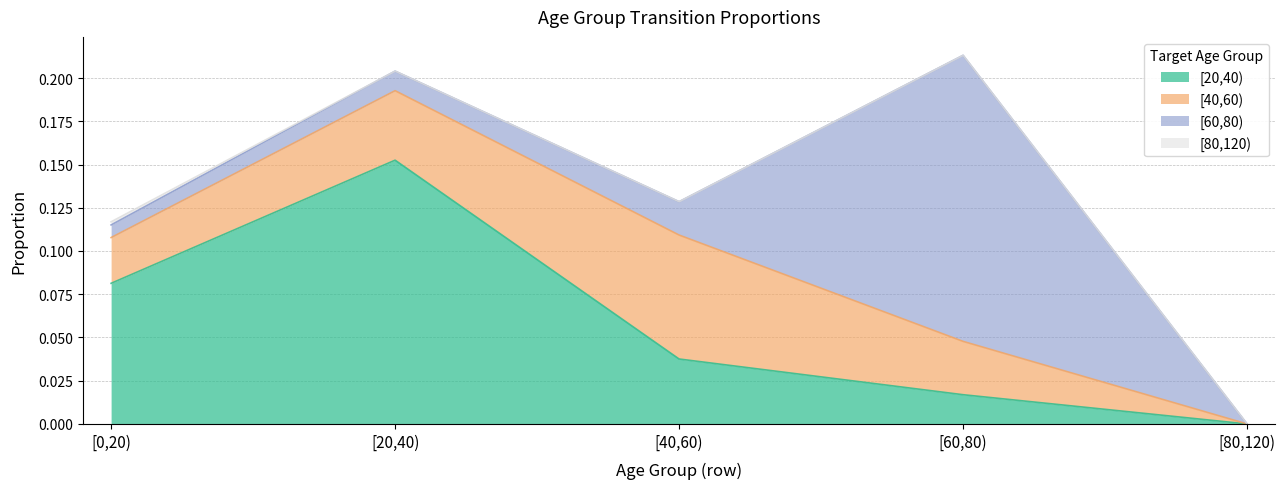

What position from the left is [80,120)?

5